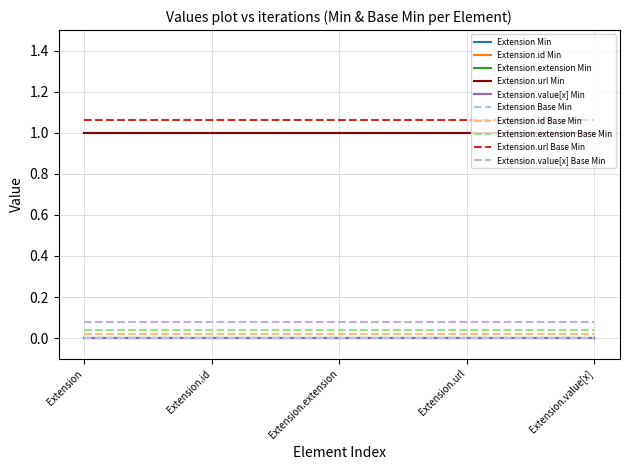

Which category has the highest value across all series?

Extension